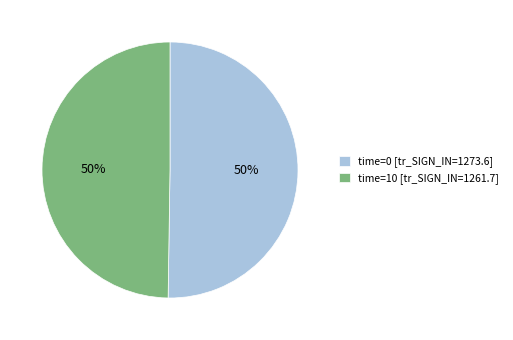

Is it true that time=10 [tr_SIGN_IN=1261.7] is 57% of the pie?

False